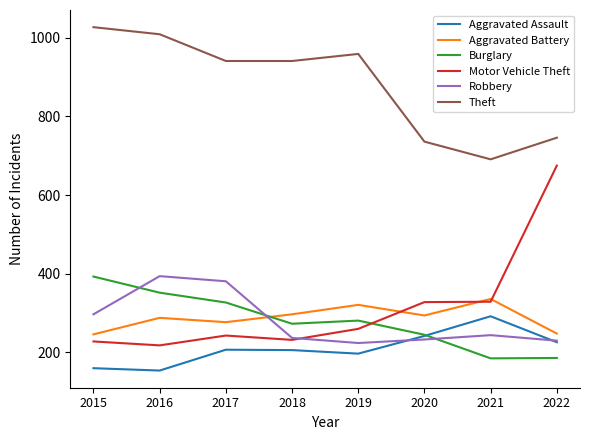

How many intersections are there between Burglary and Aggravated Battery?

1